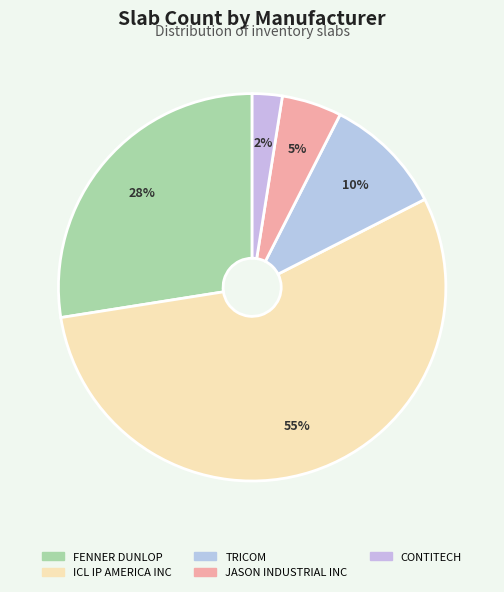

What percentage is the JASON INDUSTRIAL INC slice, to the nearest percent?

5%